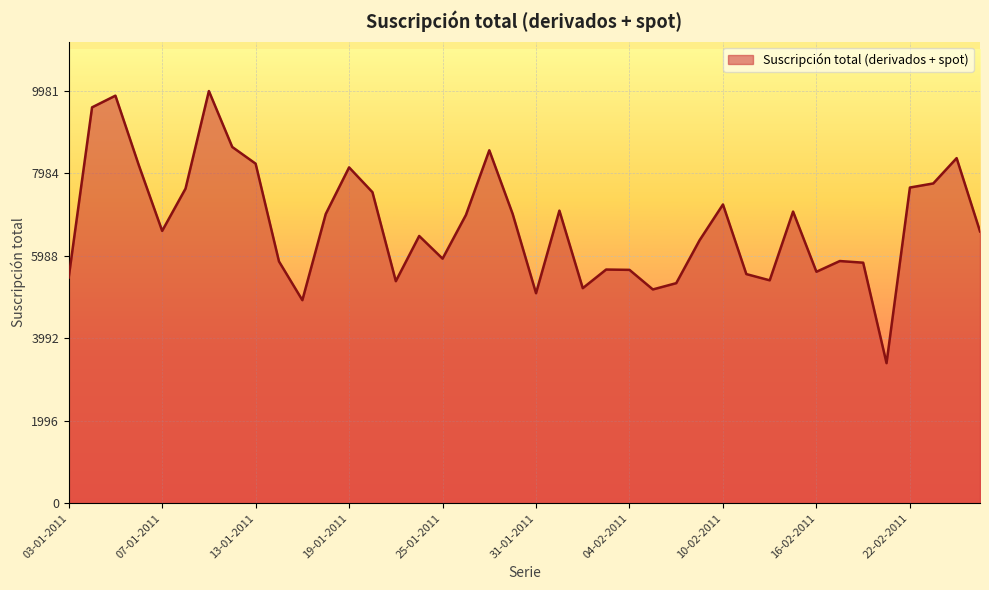

What is the difference between the maximum and minimum values?

6590